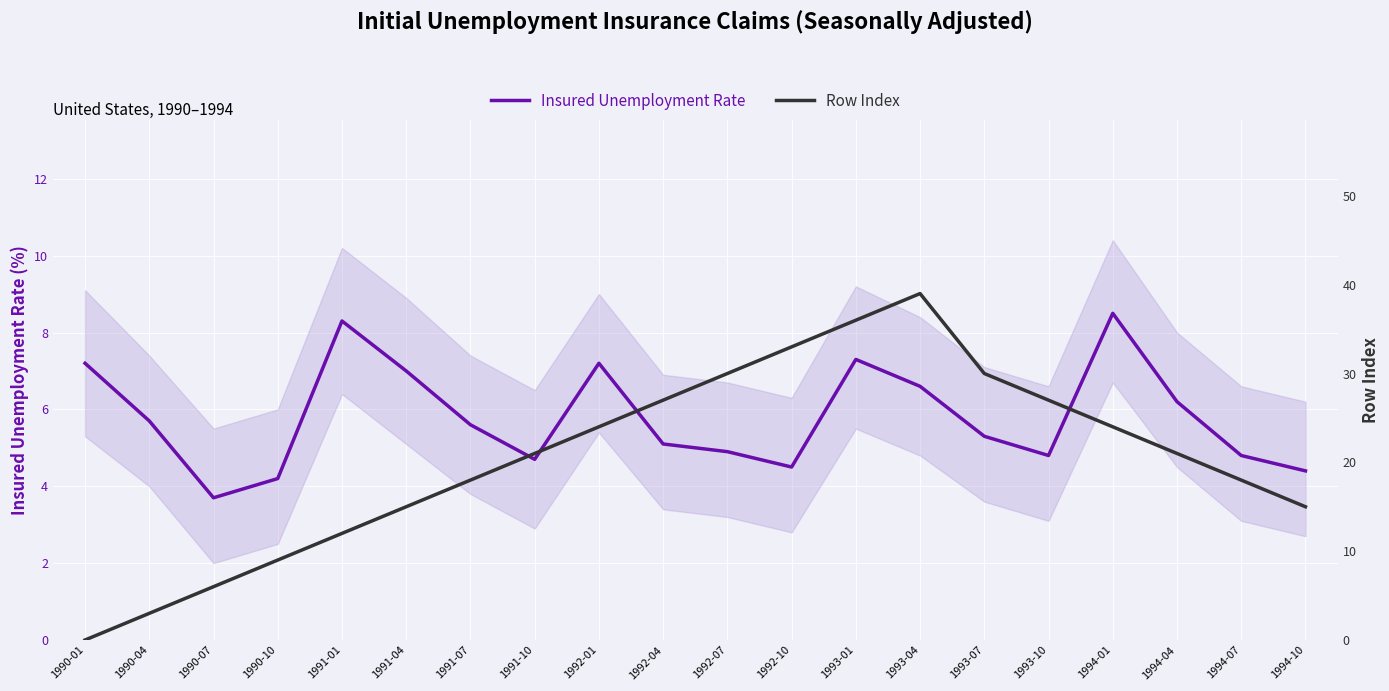

What is the label of the 4th point from the left?

1990-10